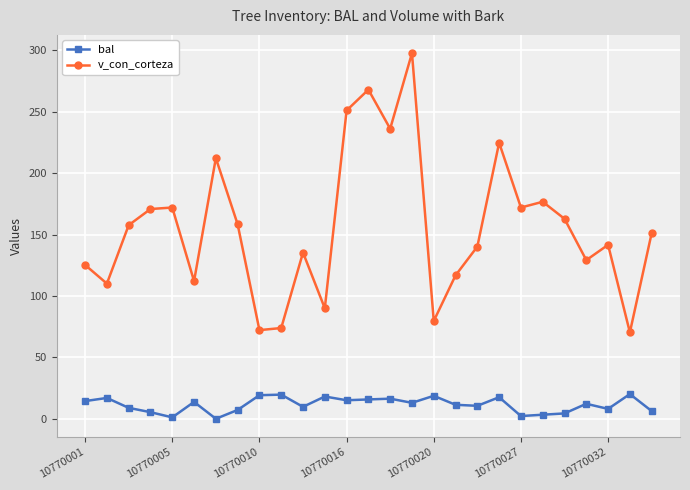

Rank the series by their maximum value, from highest to lowest.

v_con_corteza, bal